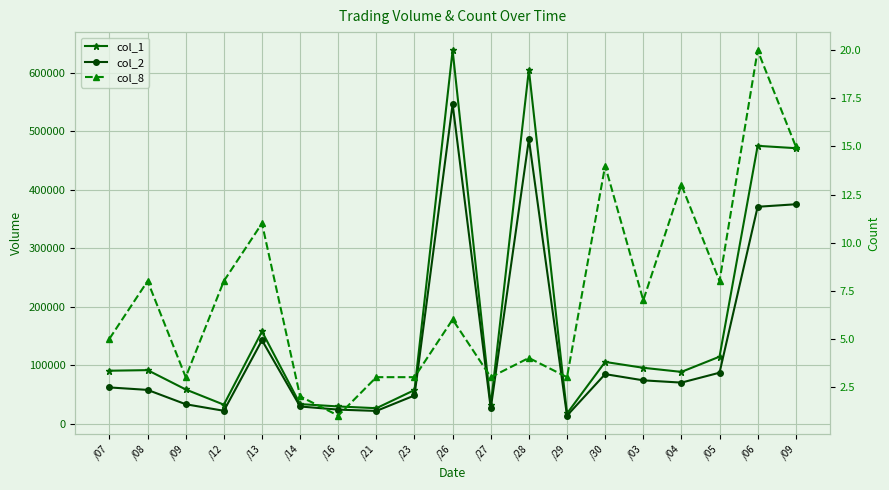

What value does the col_8 series have at /13, to the nearest 5?

10